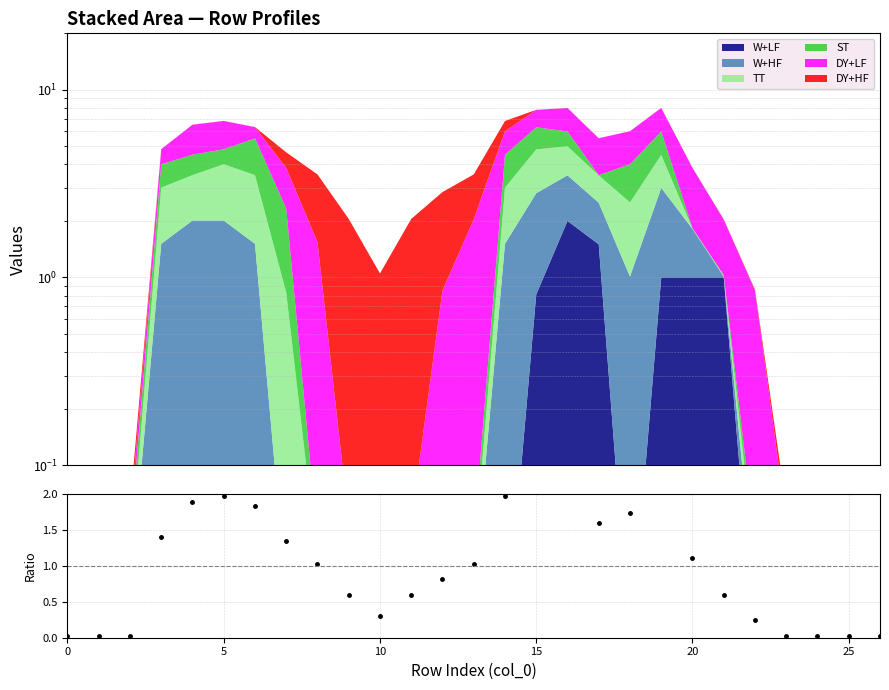

At which category does the chart reach its peak across all series?

16